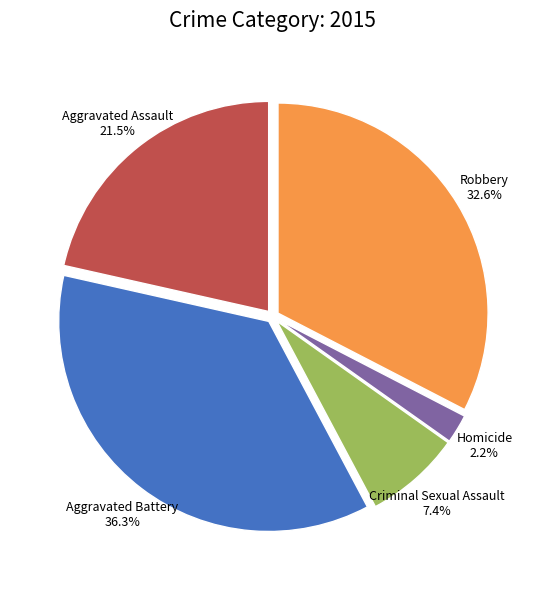

To the nearest percent, what is the difference between the largest and smallest slice percentages?

34%